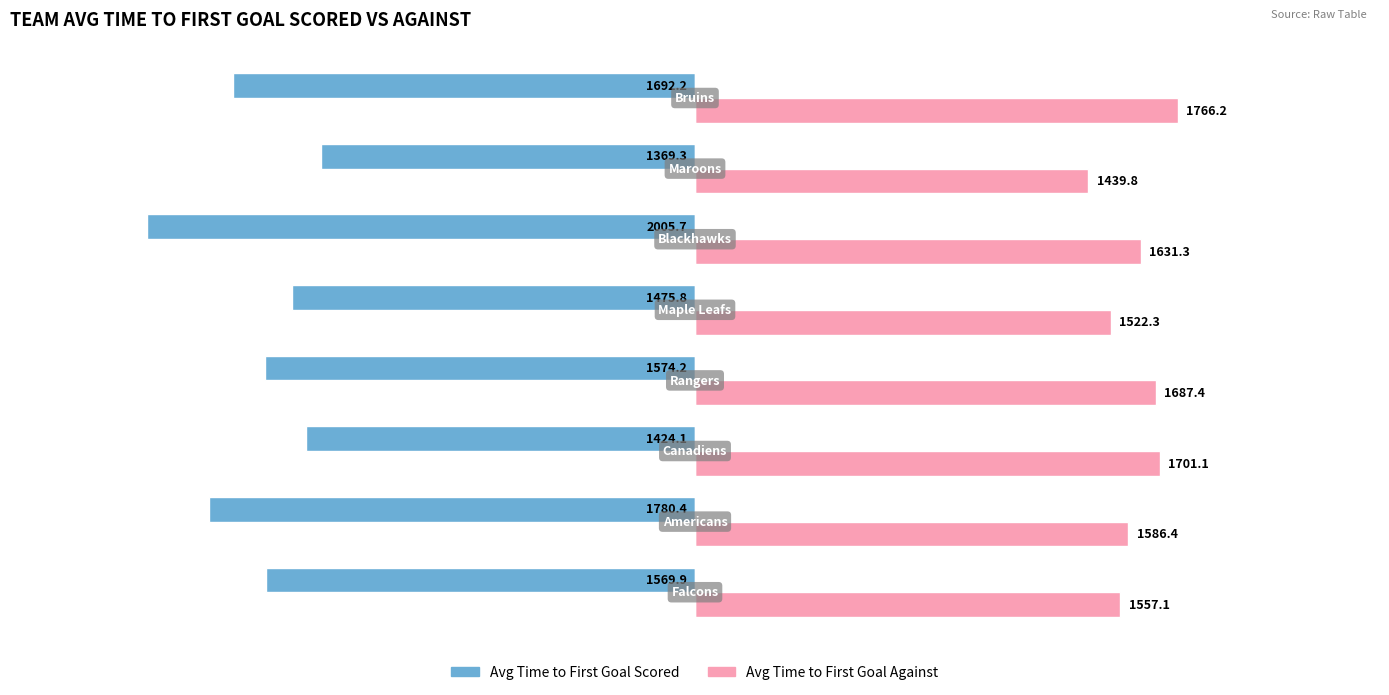

Which series has the largest total across all categories?

Avg Time to First Goal Against